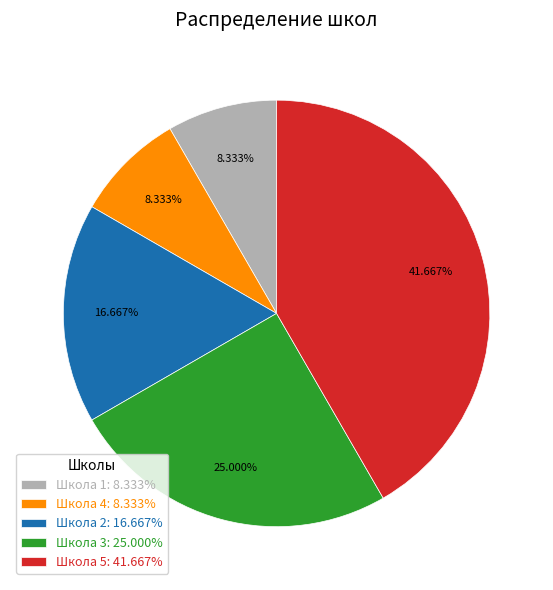

True or false: Школа 5 accounts for 42% of the total.

True